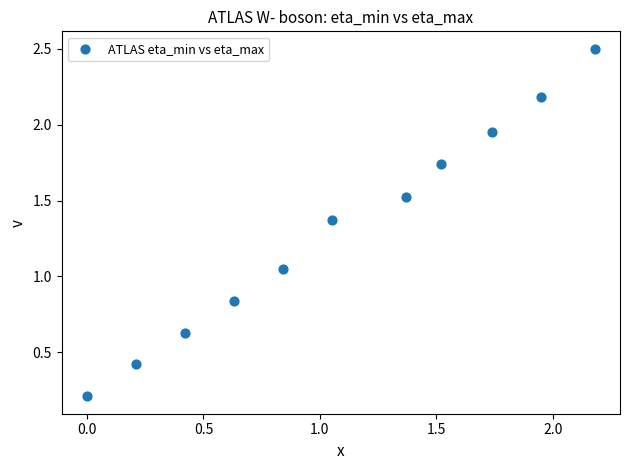

What is the average Y value?

1.3